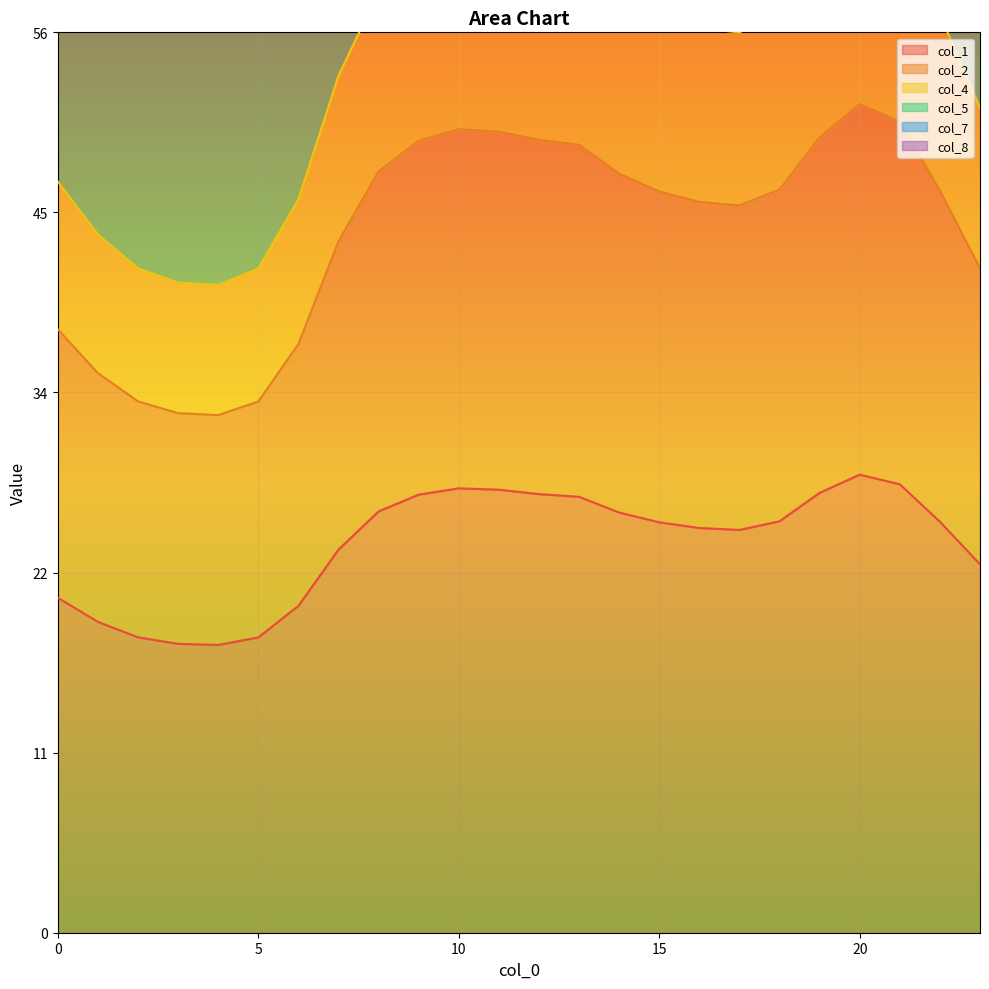

What is the minimum value shown in the chart?

17.9